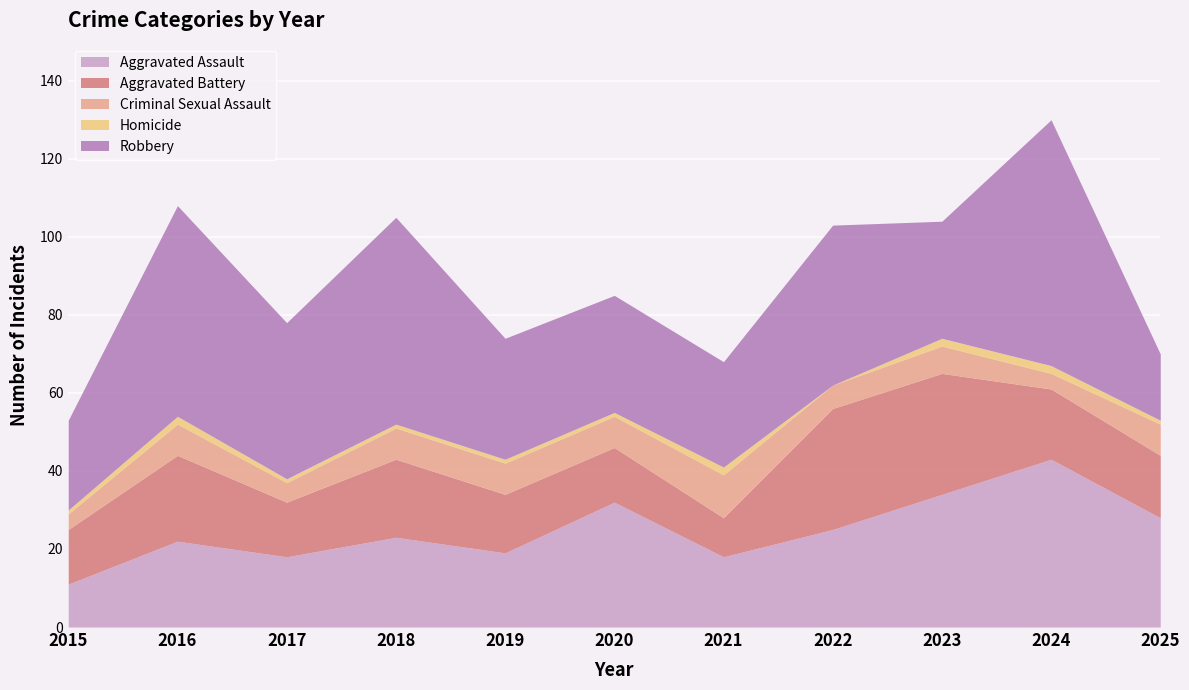

True or false: Homicide has more than 1 points higher than both neighbors.

True